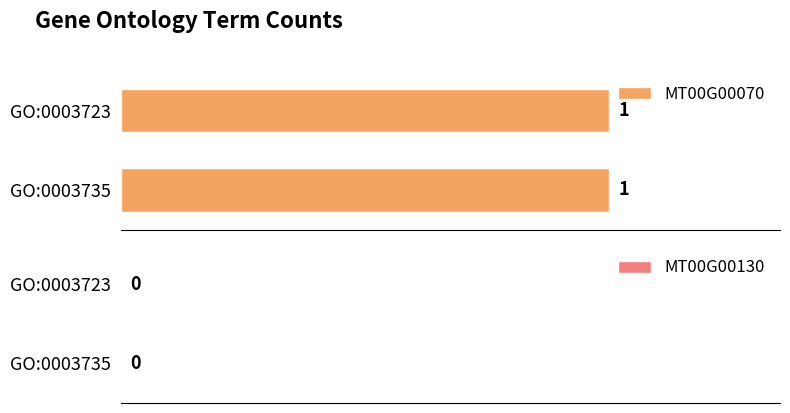

How many bars are there in each group?

2